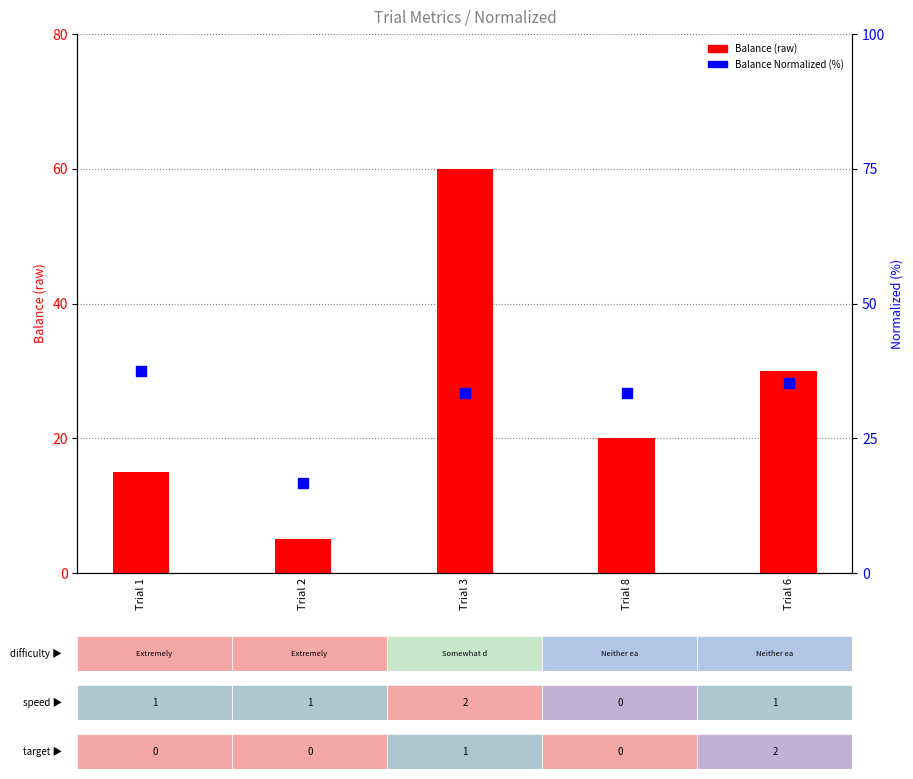

At how many categories does at least one series exceed 8?

5